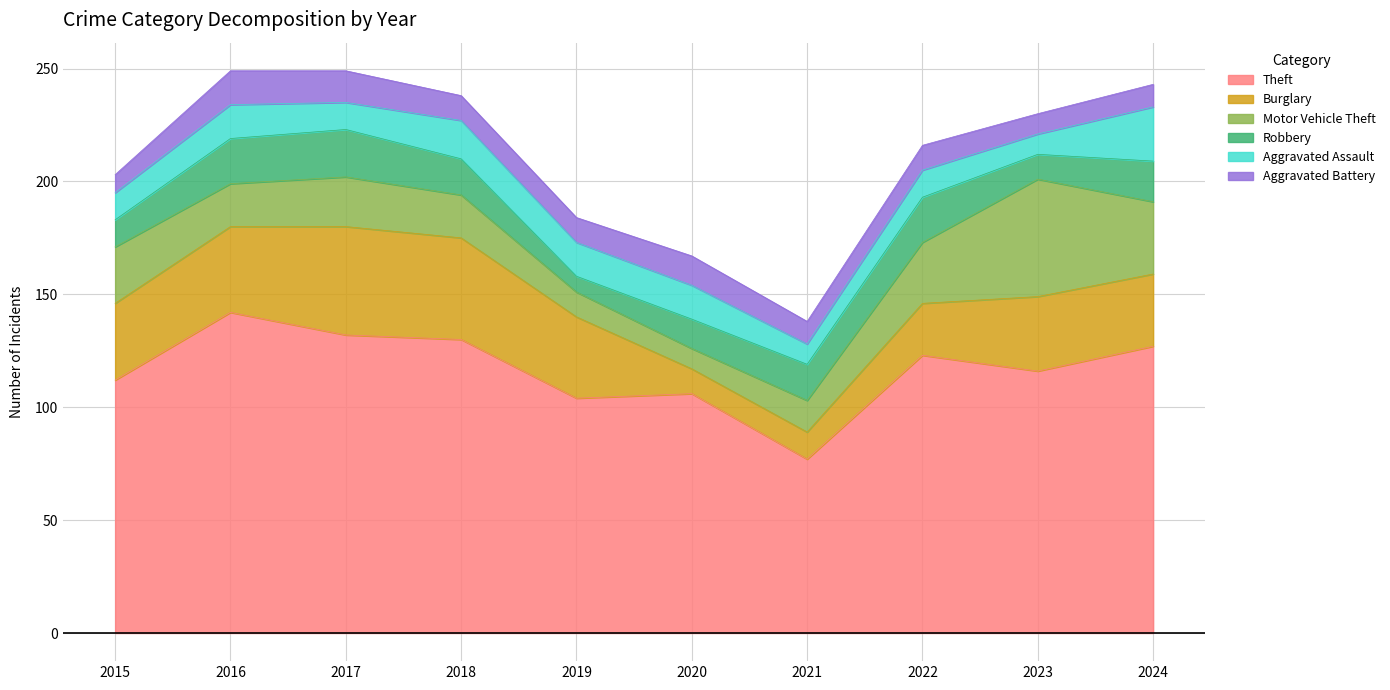

How many lines are shown in the chart?

6